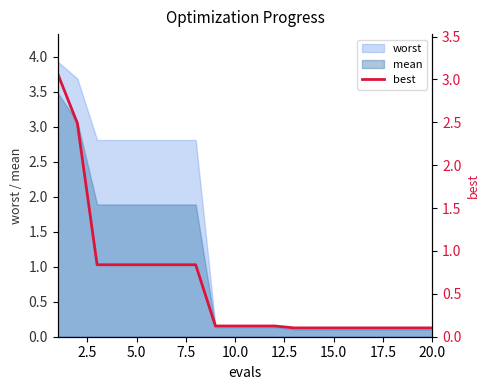

What is the approximate value at 7.5?

0.8